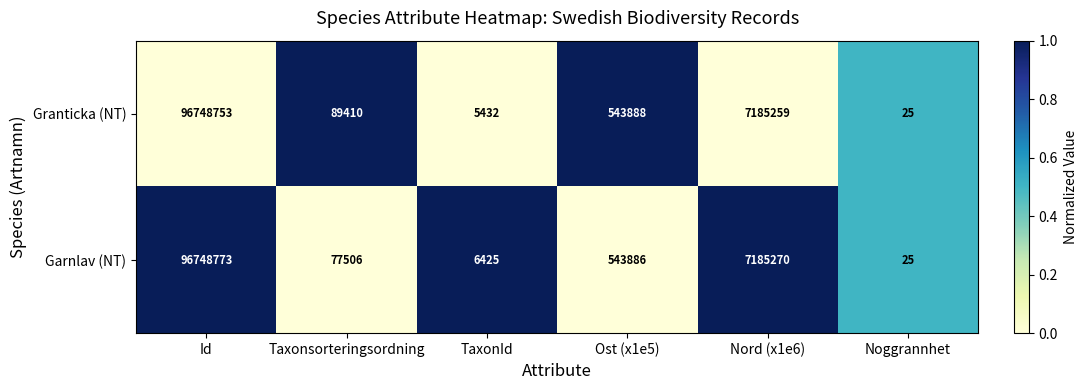

Rank the categories by Granticka (NT) value from lowest to highest.

Noggrannhet, TaxonId, Taxonsorteringsordning, Ost (x1e5), Nord (x1e6), Id